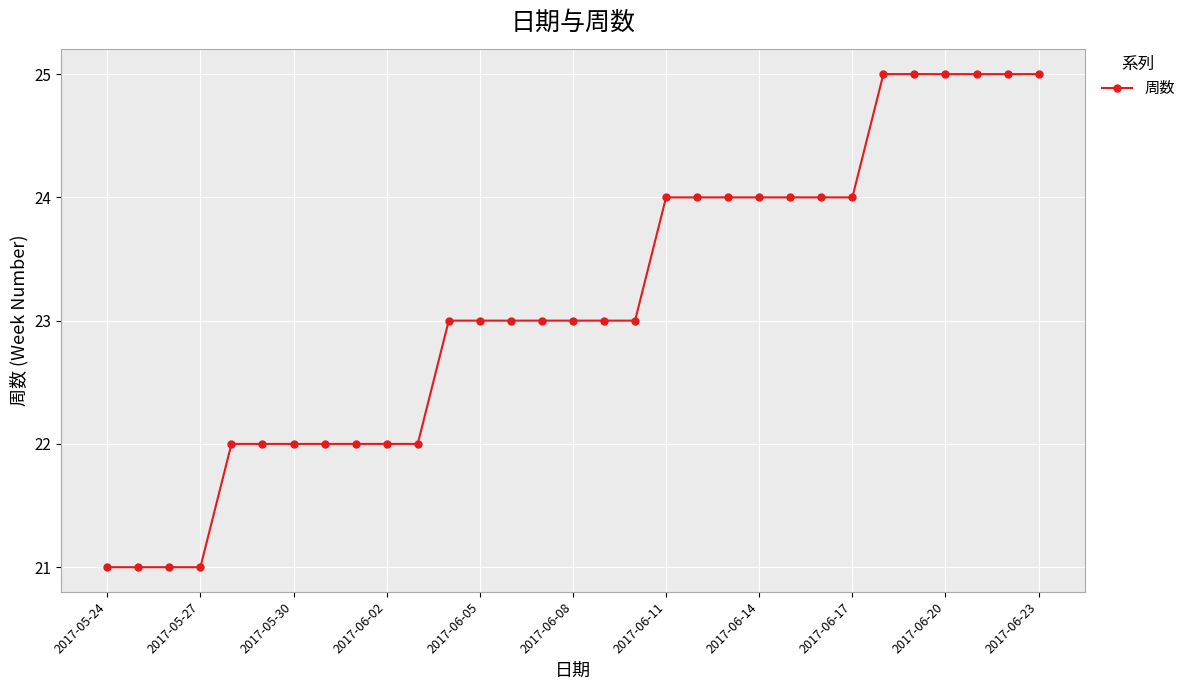

What is the difference between the maximum and second lowest values?

4